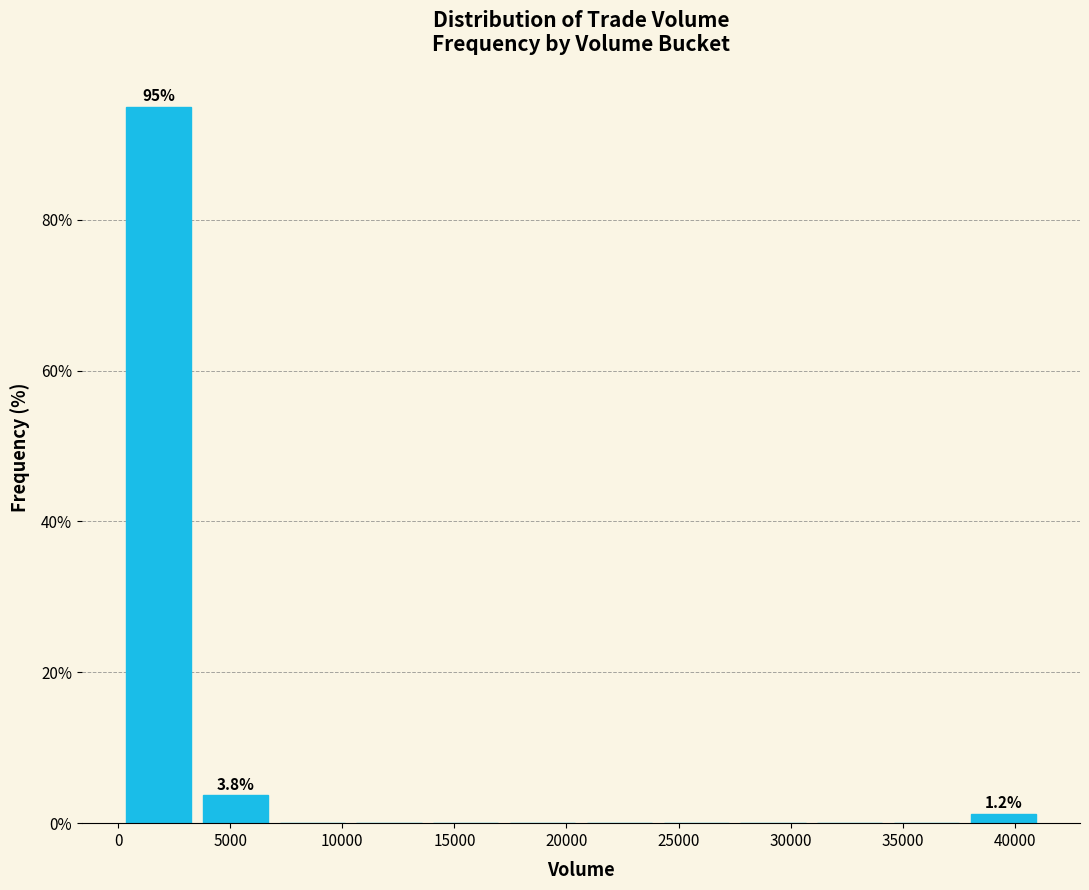

Which range on the x-axis has the tallest bar?

0 to 3500